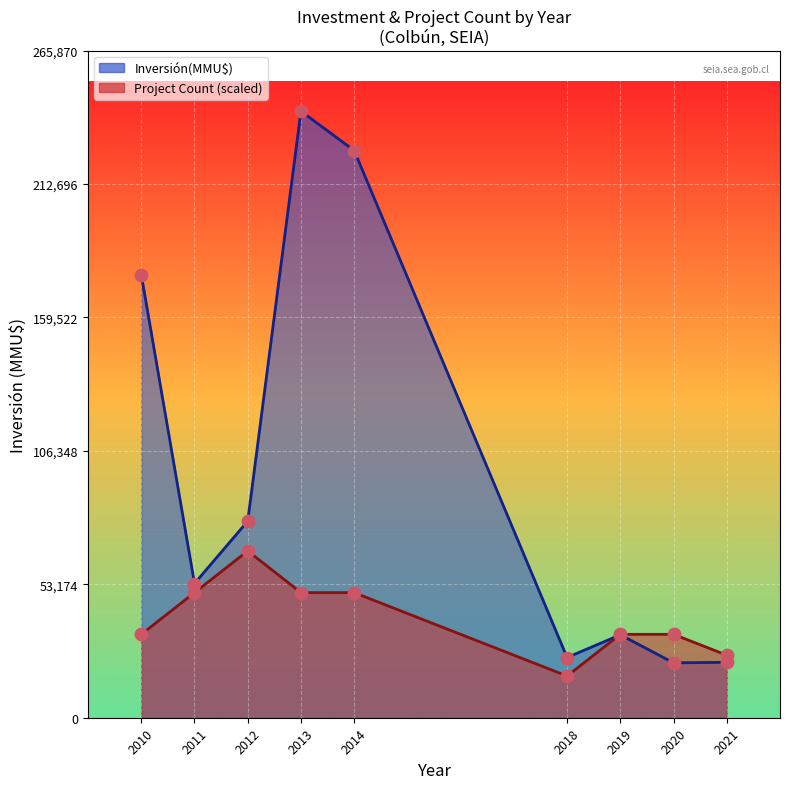

Which series reaches the maximum Y coordinate?

Inversión points